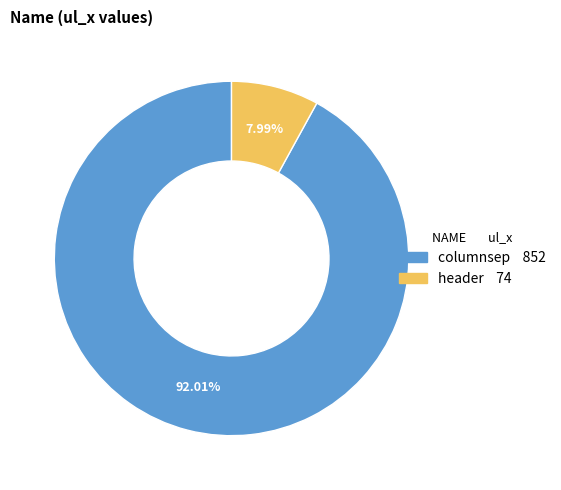

Count the number of slices in the pie.

2